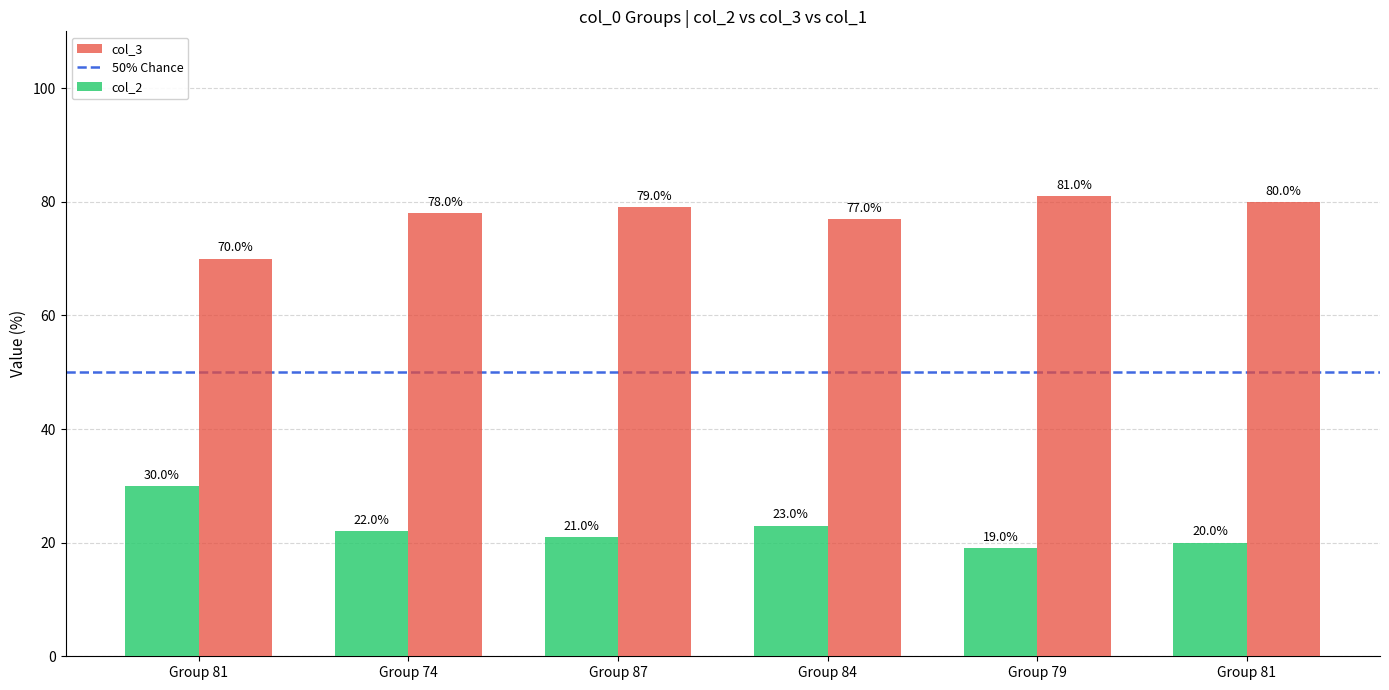

Which series has the widest spread of values?

col_2